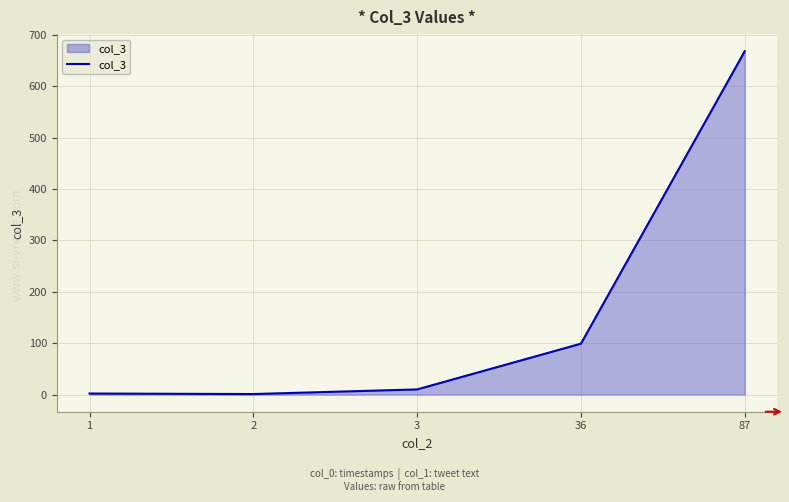

What is the average value?

156